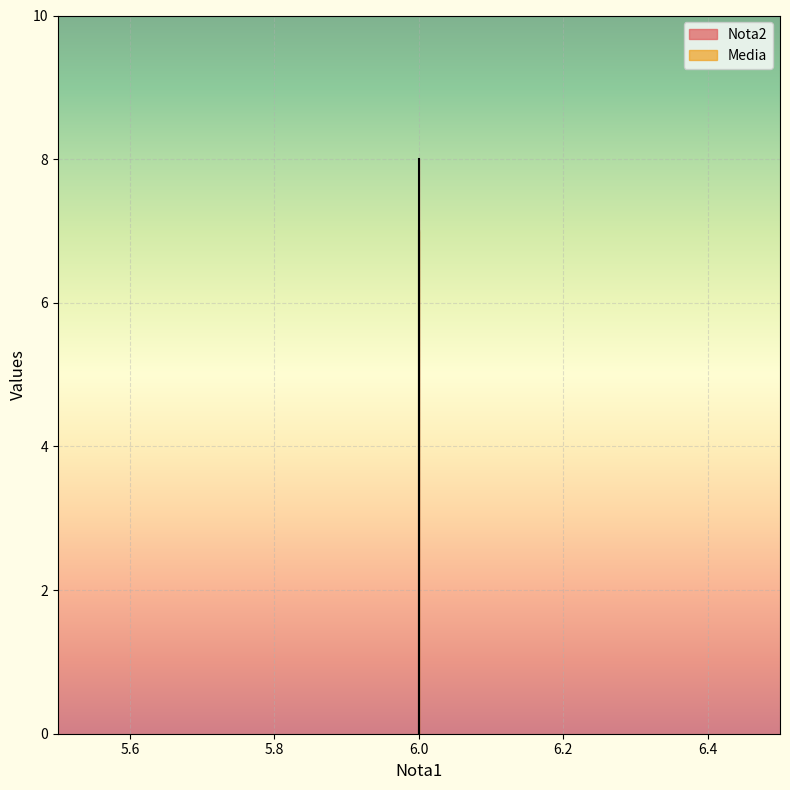

What is the difference between the maximum and minimum values in the Nota2 series?

8